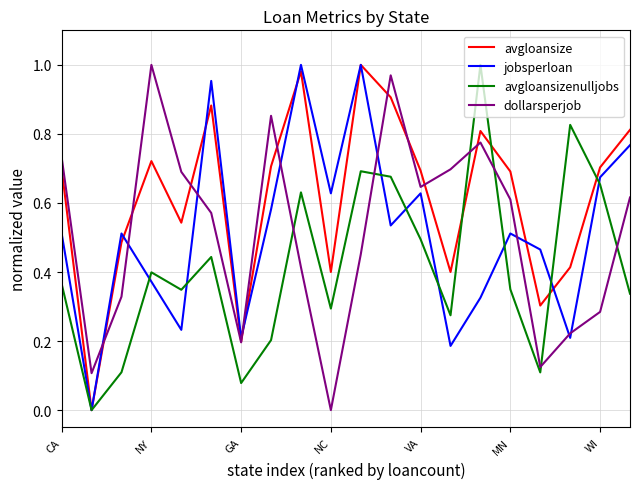

In avgloansizenulljobs, how many points are higher than both neighbors (excluding endpoints)?

6